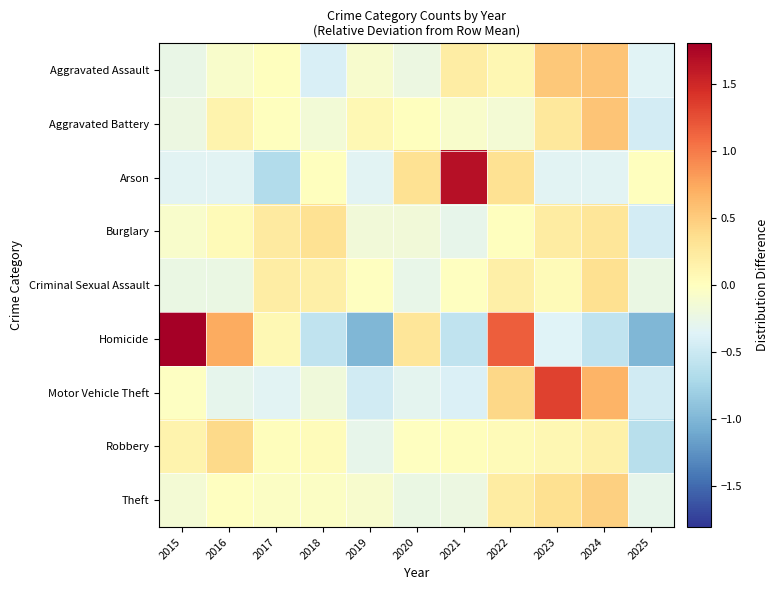

What is the maximum value shown in the chart?

1.8